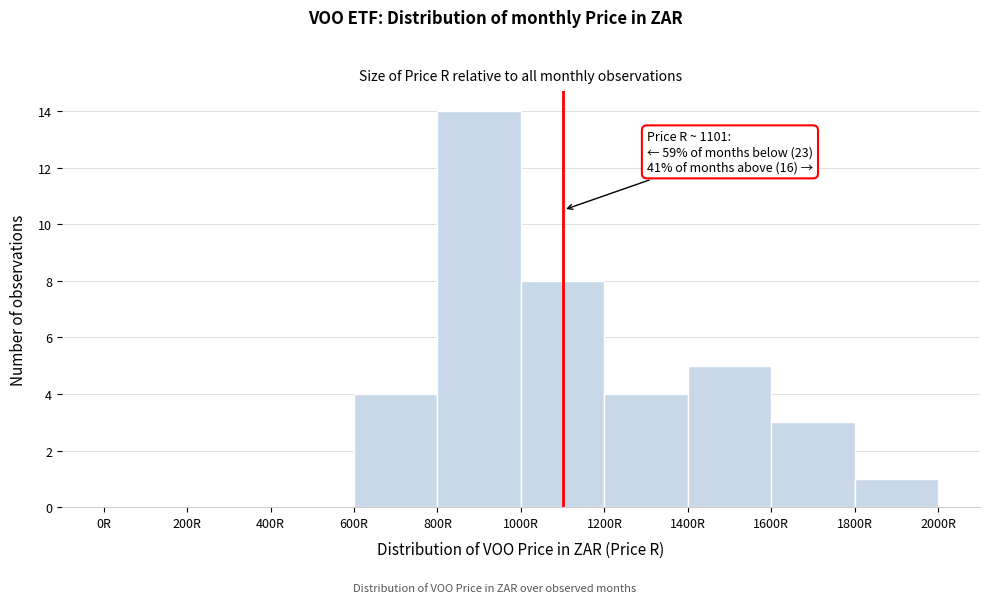

Which range on the x-axis has the tallest bar?

800 to 1000